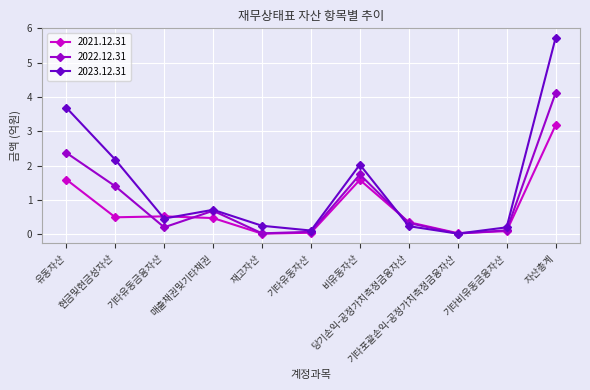

How many interior local peaks does the 2022.12.31 series have?

2